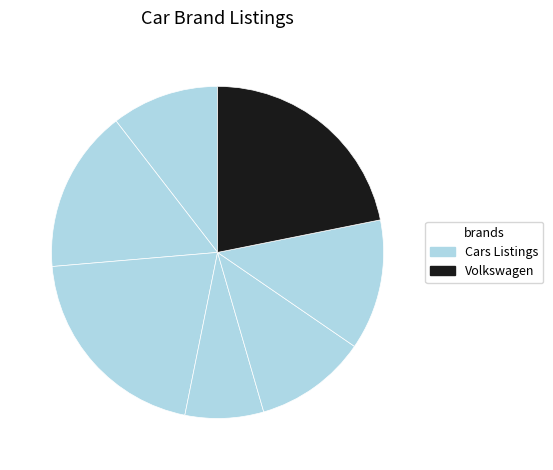

Count the number of slices in the pie.

7